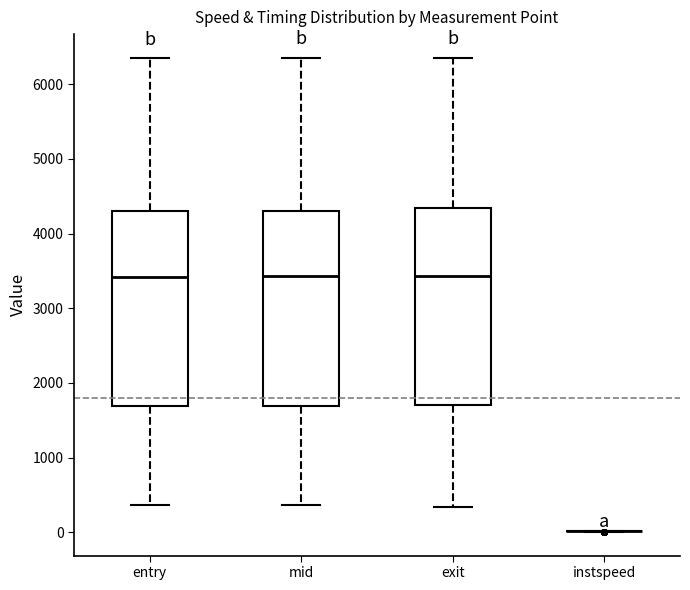

Reading left to right, read every box against the y-axis: the position of its median line, the range the box covers, and the ends of its whiskers. The values are not printed on the chart, so give them approximately, as read against the axis.

entry: median 3400, box 1700 to 4300, whiskers 400 to 6300
mid: median 3400, box 1700 to 4300, whiskers 400 to 6400
exit: median 3400, box 1700 to 4300, whiskers 300 to 6400
instspeed: box collapsed to a line at 0, whiskers 0 to 0